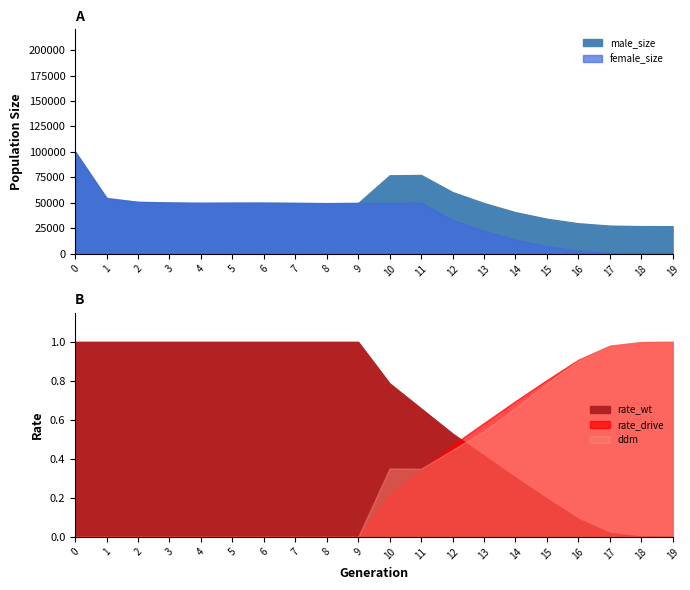

What is the sum of the rate_wt values at 15 and 16?

0.3